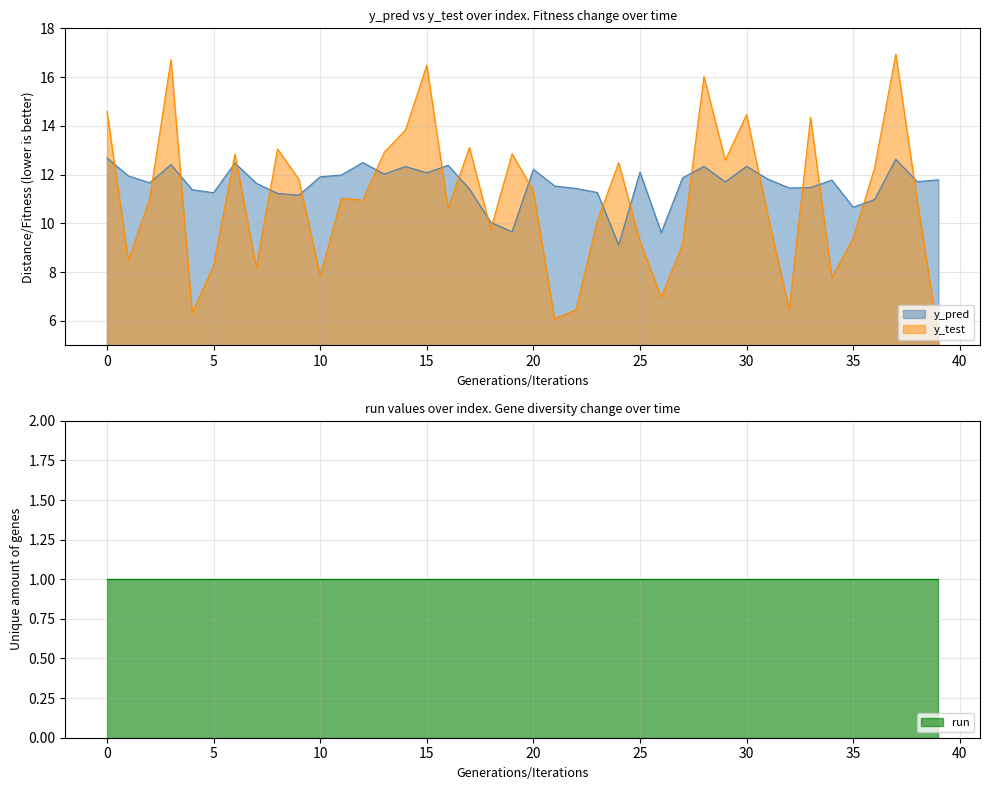

Reading left to right, extract all data points from this chart.

y_pred: 12.7	11.9	11.7	12.4	11.4	11.3	12.5	11.6	11.2	11.2	11.9	12.0	12.5	12.0	12.3	12.1	12.4	11.4	10.0	9.7	12.2	11.5	11.4	11.3	9.1	12.1	9.6	11.9	12.3	11.7	12.3	11.8	11.5	11.5	11.8	10.7	11.0	12.6	11.7	11.8
y_test: 14.6	8.5	11.0	16.7	6.3	8.3	12.8	8.2	13.0	11.8	7.9	11.0	11.0	12.9	13.8	16.5	10.6	13.1	9.8	12.9	11.3	6.1	6.5	10.1	12.5	9.3	7.0	9.2	16.0	12.6	14.5	10.3	6.5	14.4	7.8	9.4	12.3	16.9	11.0	5.4